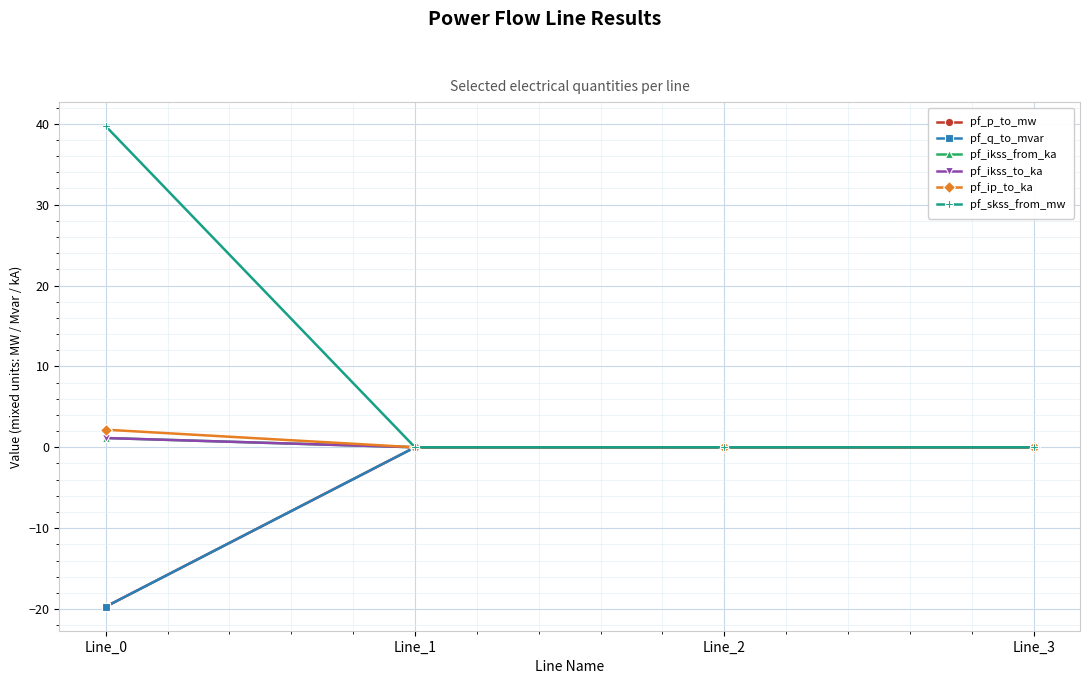

Does the chart have visible grid lines?

Yes